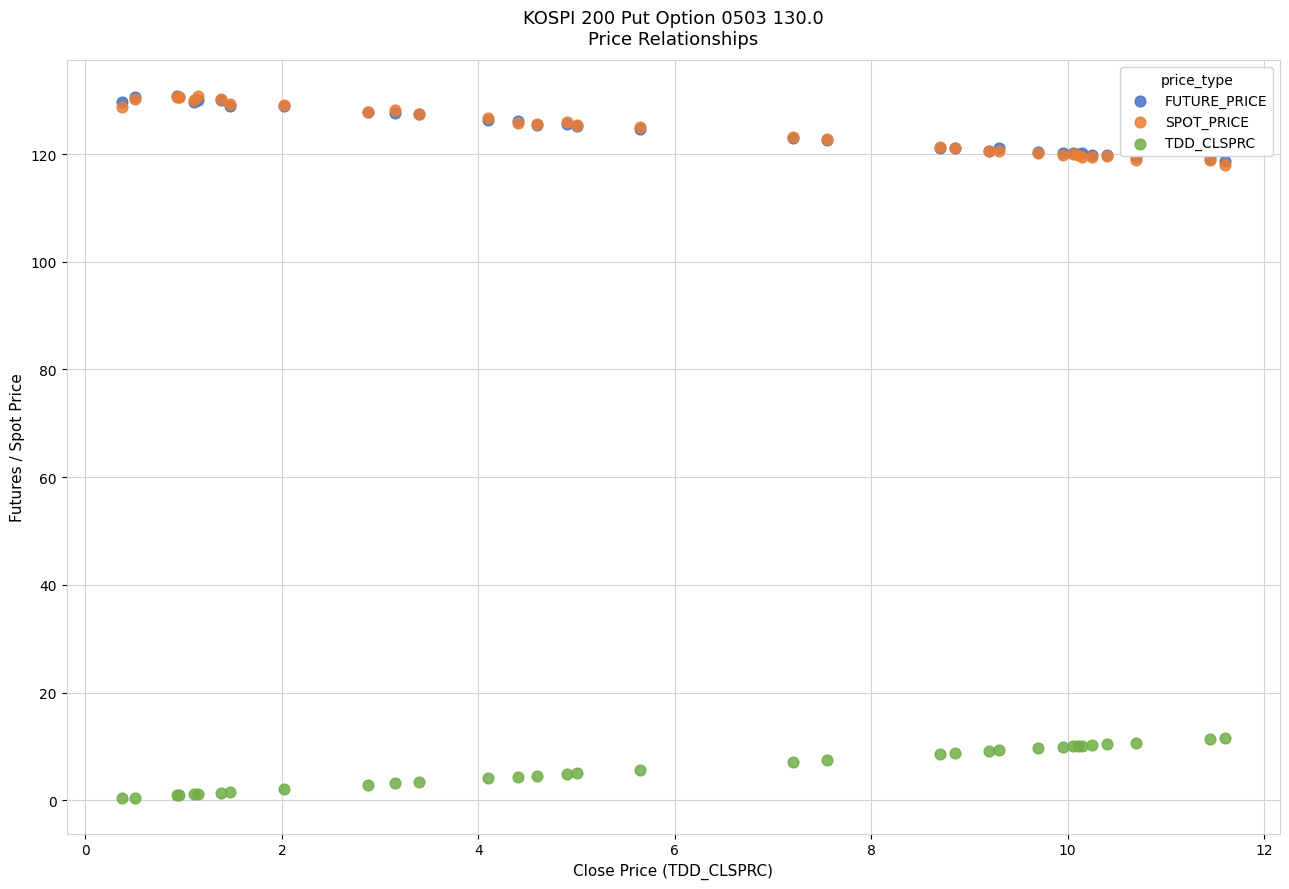

What are all the series names shown in the legend?

FUTURE_PRICE, SPOT_PRICE, TDD_CLSPRC